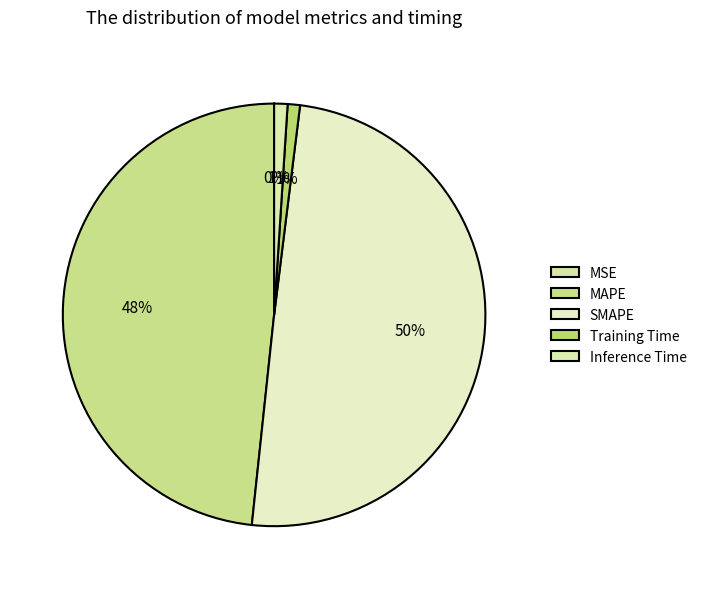

To the nearest percent, what is the difference between the Training Time and MSE slice percentages?

1%